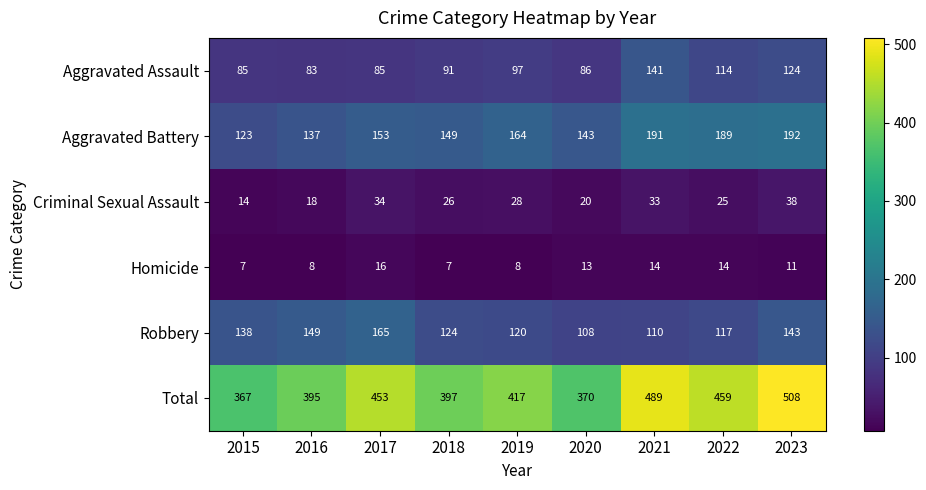

What is the maximum value shown in the chart?

508